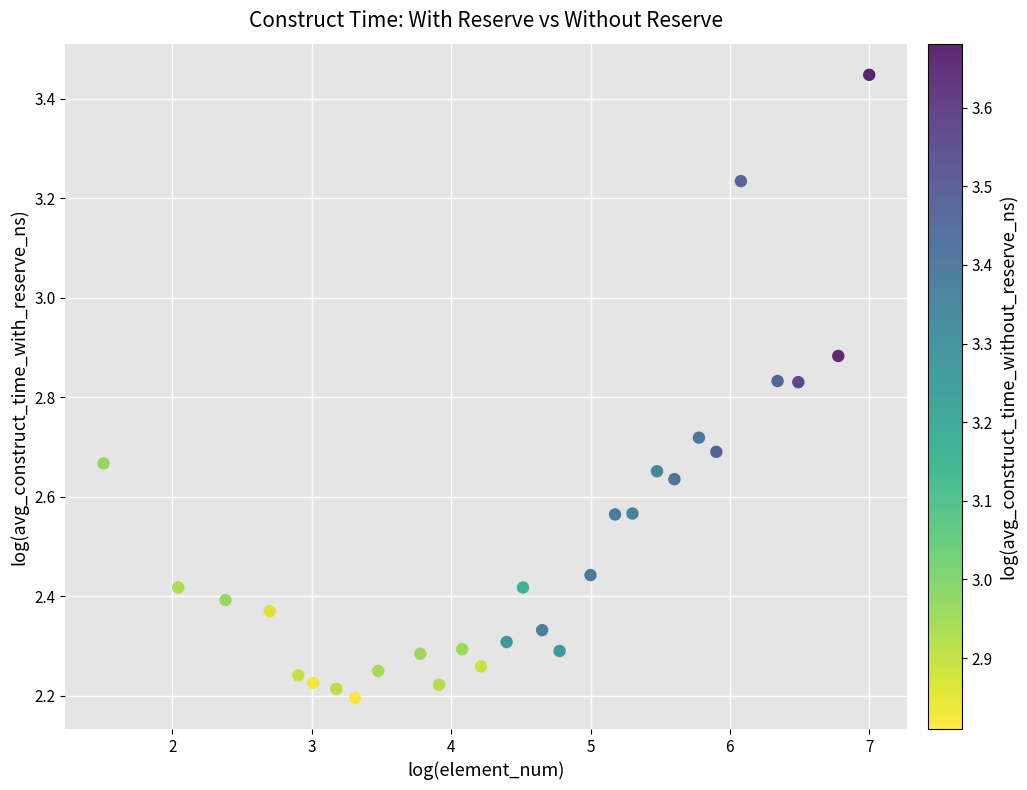

What is the range of X values (max minus min)?

5.5